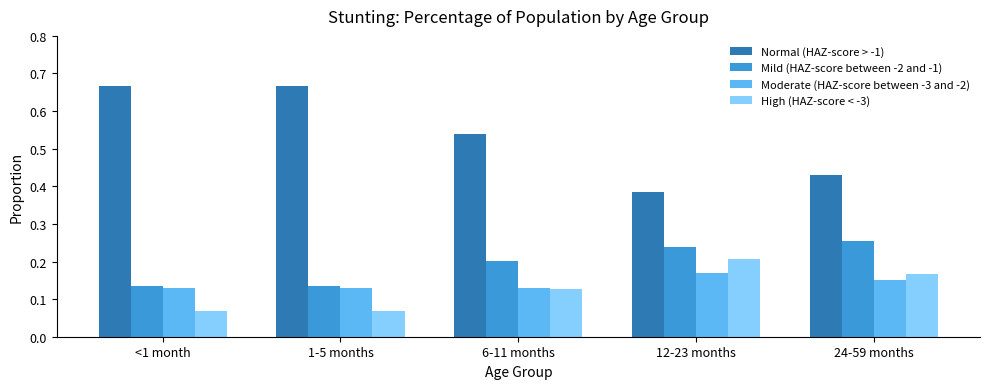

What is the sum of all Normal (HAZ-score > -1) values?

2.7